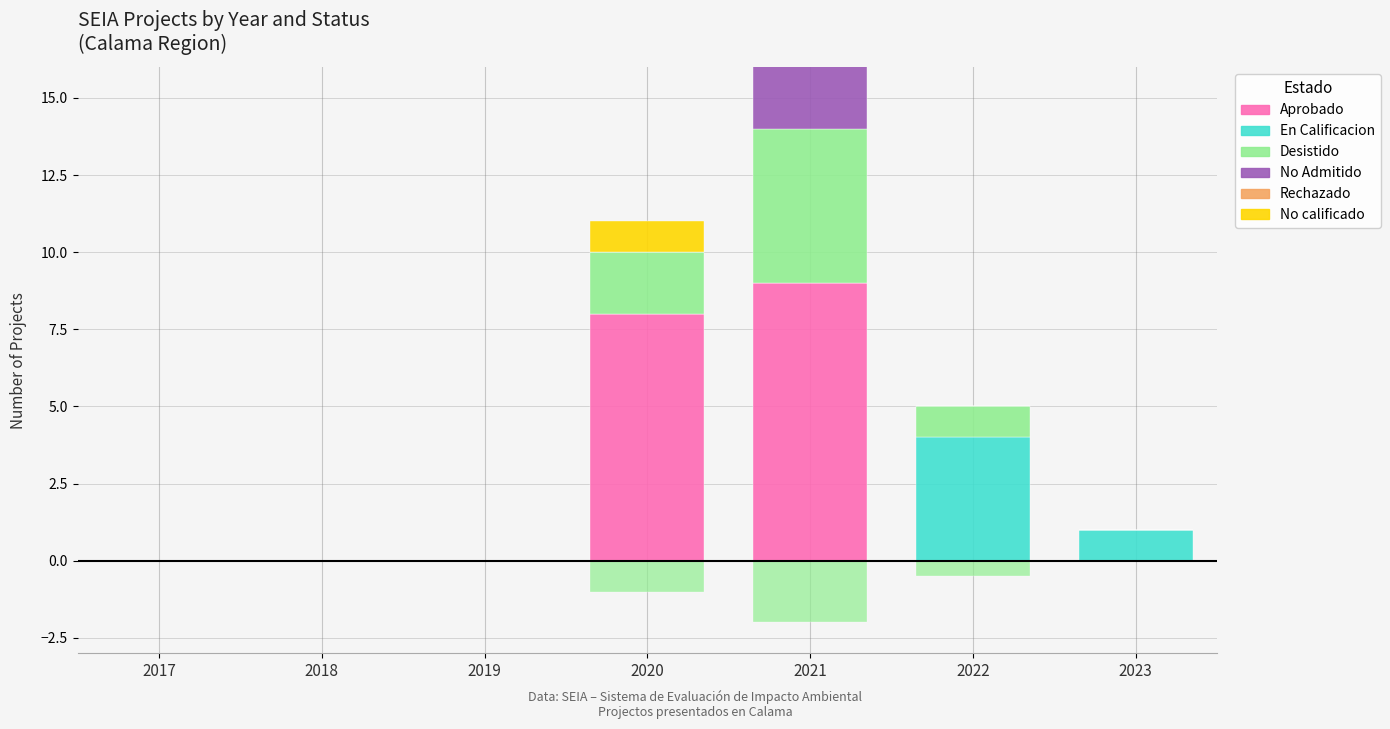

Between 2018 and 2022, which series saw the biggest shift?

En Calificacion